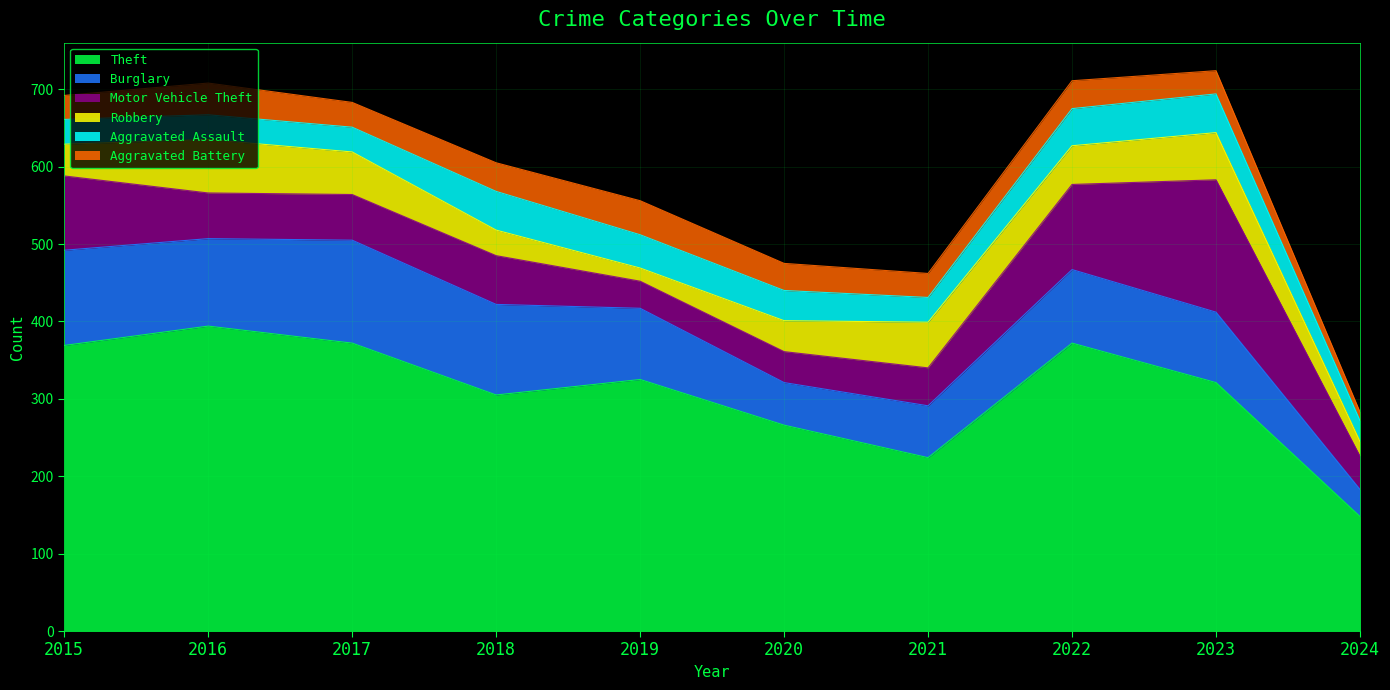

Reading left to right, list all the values displayed in this chart.

Theft: 2015=369	2016=394	2017=372	2018=305	2019=325	2020=266	2021=224	2022=372	2023=321	2024=148
Burglary: 2015=123	2016=113	2017=133	2018=117	2019=92	2020=55	2021=67	2022=95	2023=91	2024=35
Motor Vehicle Theft: 2015=96	2016=59	2017=59	2018=63	2019=35	2020=40	2021=49	2022=110	2023=171	2024=43
Robbery: 2015=41	2016=69	2017=55	2018=33	2019=17	2020=40	2021=59	2022=50	2023=61	2024=19
Aggravated Assault: 2015=32	2016=32	2017=32	2018=50	2019=43	2020=39	2021=32	2022=48	2023=50	2024=27
Aggravated Battery: 2015=31	2016=41	2017=32	2018=37	2019=44	2020=35	2021=31	2022=36	2023=30	2024=11